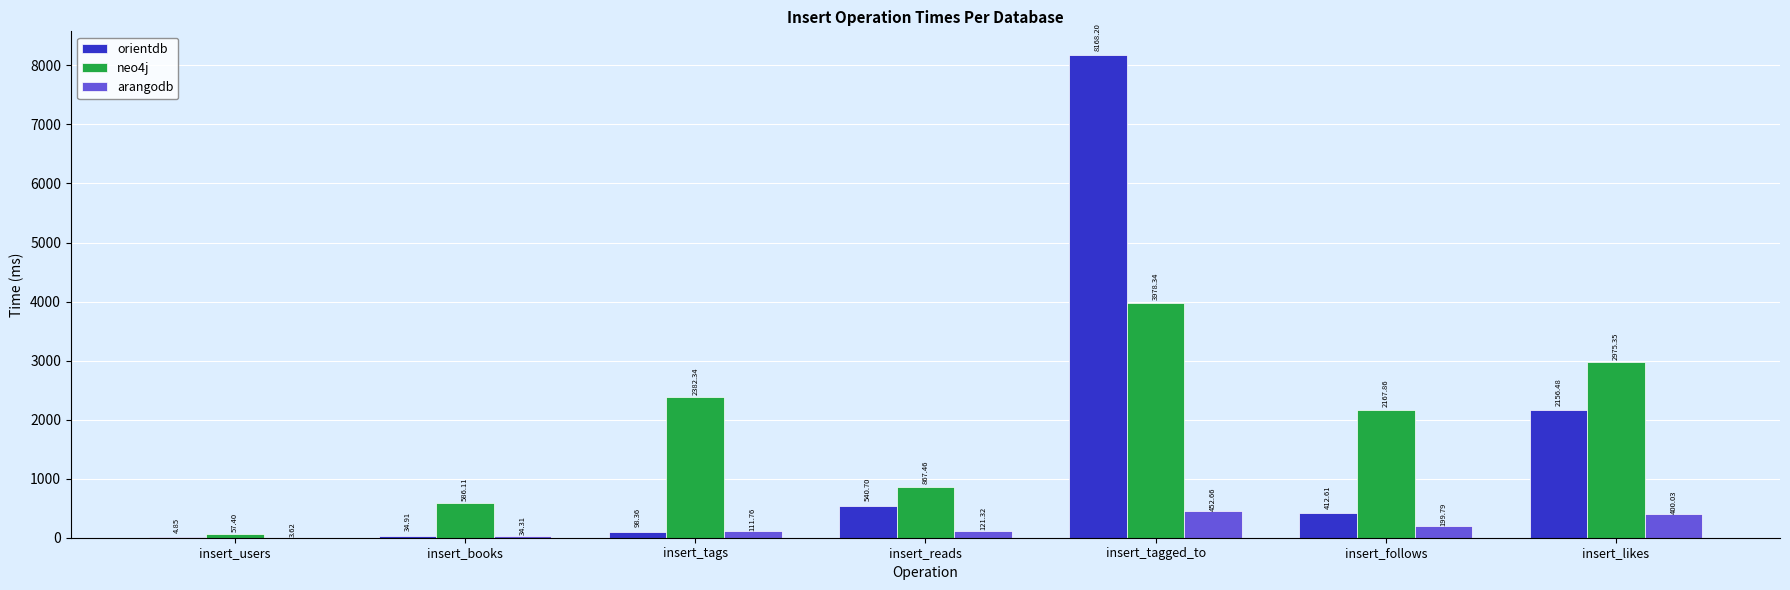

Which series changed the most between insert_follows and insert_likes?

orientdb